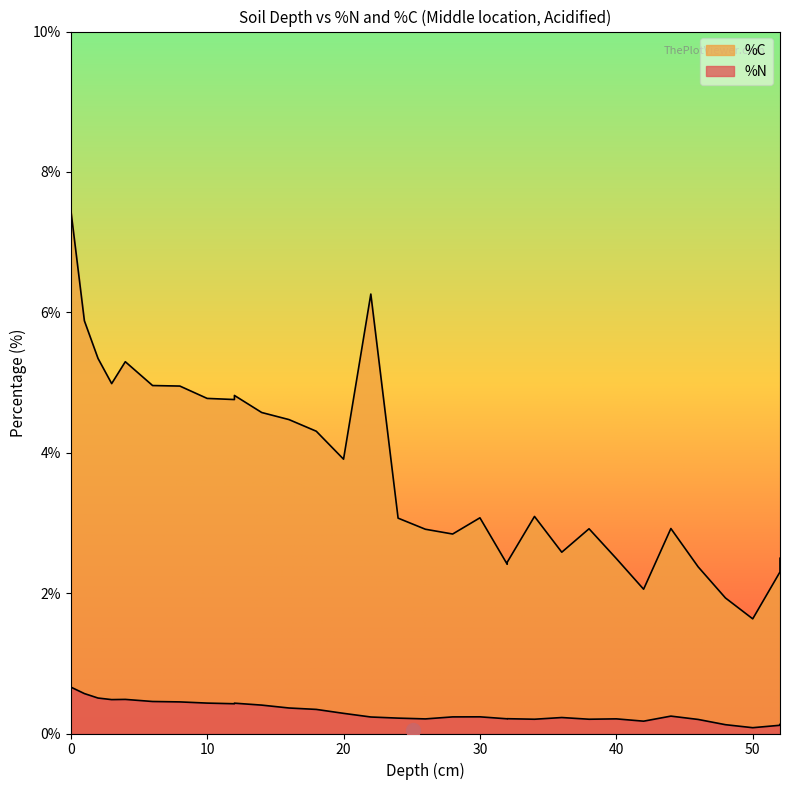

The value of %C at 8 is 8.7. True or false?

False